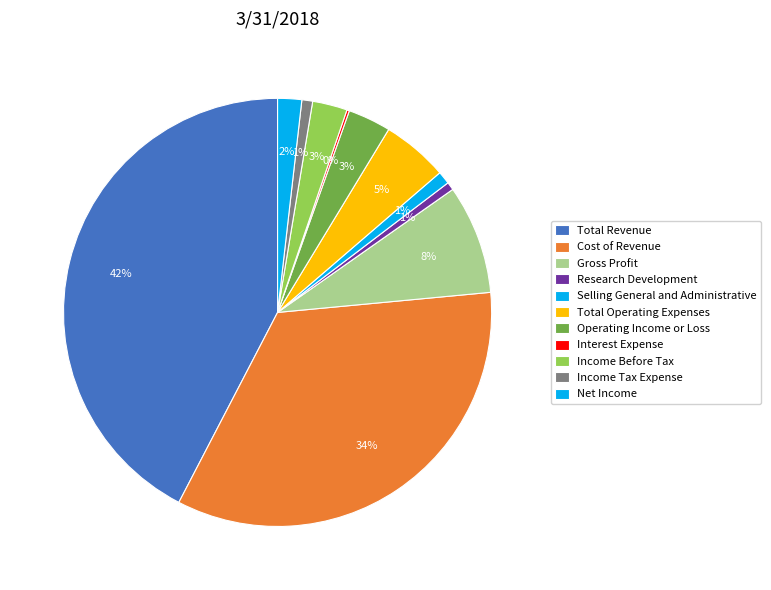

The Cost of Revenue slice represents 34% of the pie. True or false?

True